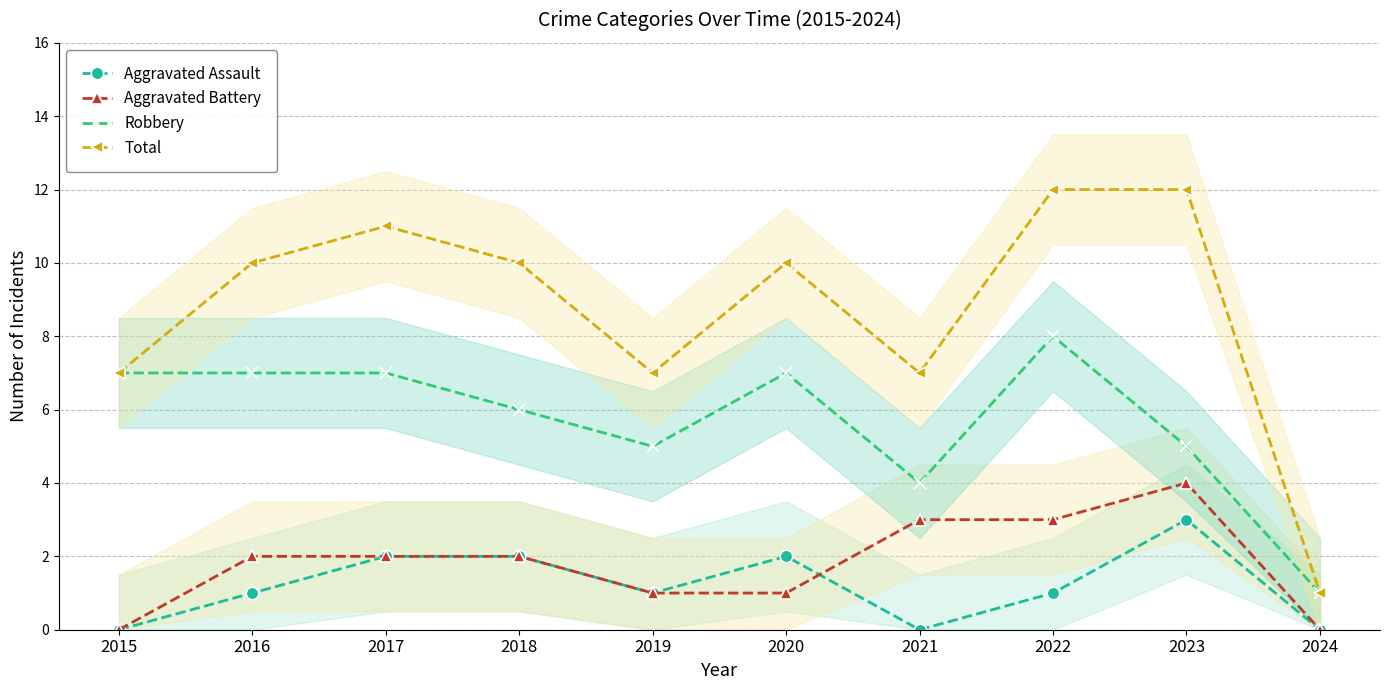

Reading right to left, extract all data points from this chart.

Aggravated Assault: 2024=0	2023=3	2022=1	2021=0	2020=2	2019=1	2018=2	2017=2	2016=1	2015=0
Aggravated Battery: 2024=0	2023=4	2022=3	2021=3	2020=1	2019=1	2018=2	2017=2	2016=2	2015=0
Robbery: 2024=1	2023=5	2022=8	2021=4	2020=7	2019=5	2018=6	2017=7	2016=7	2015=7
Total: 2024=1	2023=12	2022=12	2021=7	2020=10	2019=7	2018=10	2017=11	2016=10	2015=7